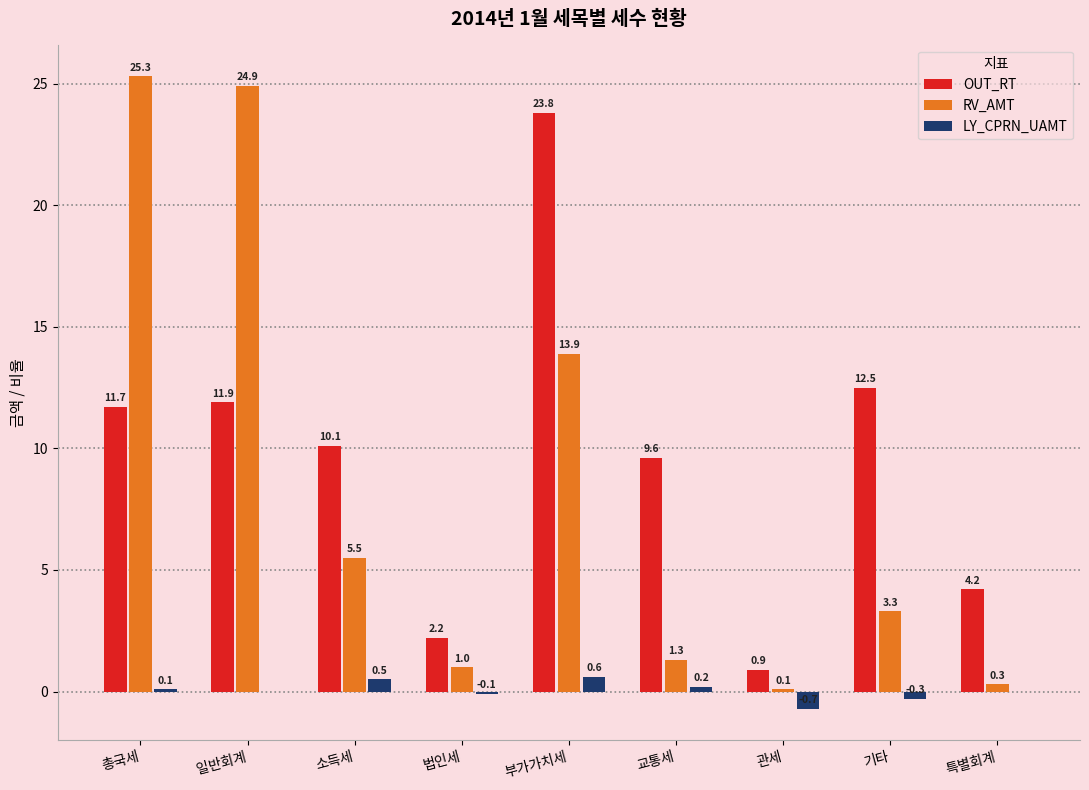

Reading left to right, list all the values displayed in this chart.

OUT_RT: 총국세=11.7	일반회계=11.9	소득세=10.1	법인세=2.2	부가가치세=23.8	교통세=9.6	관세=0.9	기타=12.5	특별회계=4.2
RV_AMT: 총국세=25.3	일반회계=24.9	소득세=5.5	법인세=1.0	부가가치세=13.9	교통세=1.3	관세=0.1	기타=3.3	특별회계=0.3
LY_CPRN_UAMT: 총국세=0.1	일반회계=0.0	소득세=0.5	법인세=-0.1	부가가치세=0.6	교통세=0.2	관세=-0.7	기타=-0.3	특별회계=0.0